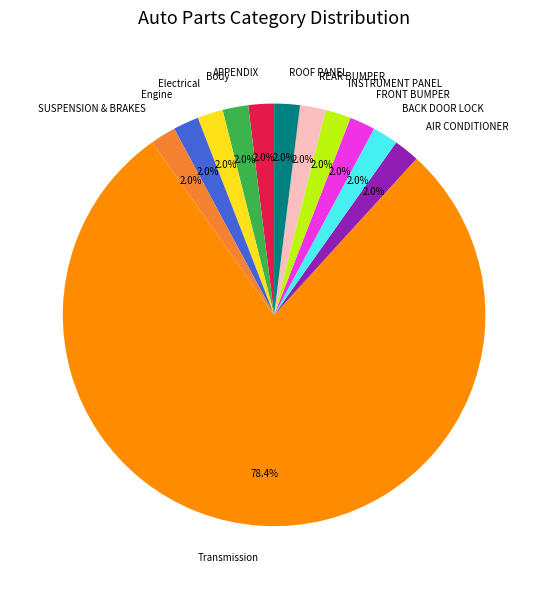

What percentage is the BACK DOOR LOCK slice, to the nearest percent?

2%